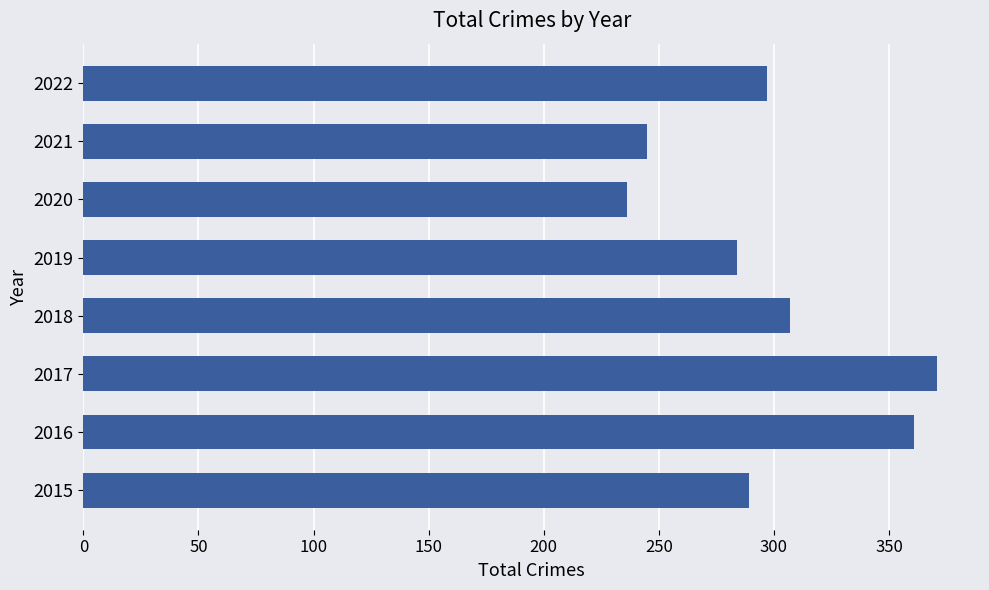

Rank the categories by value from lowest to highest.

2020, 2021, 2019, 2015, 2022, 2018, 2016, 2017